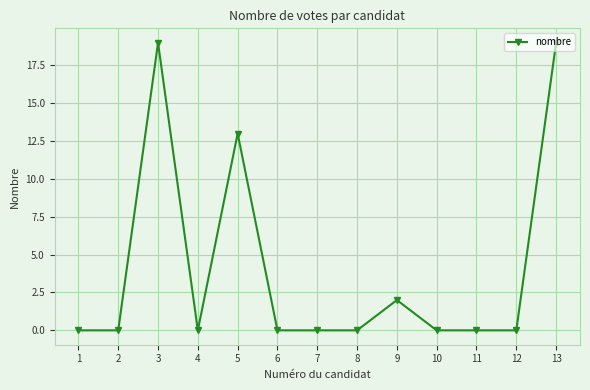

At which category does the data reach its first local peak?

3